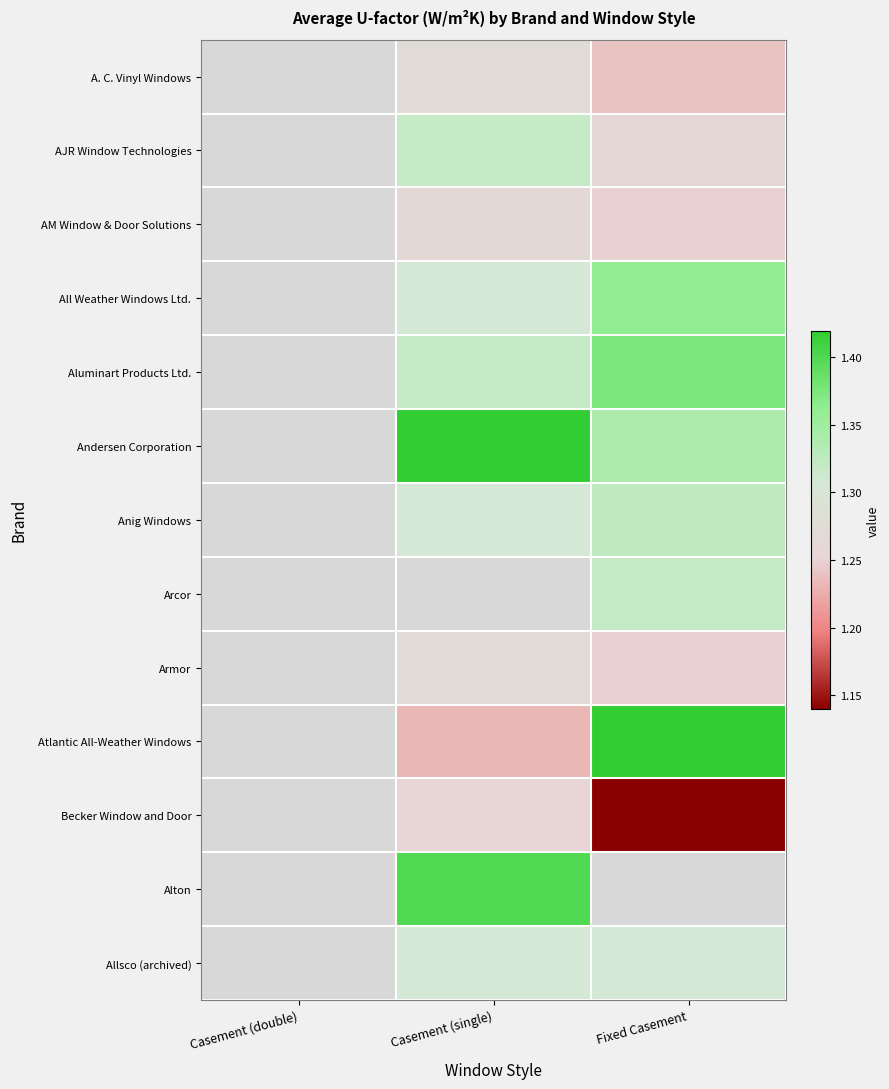

True or false: Armor has a value of 1.3 at Casement (single).

True